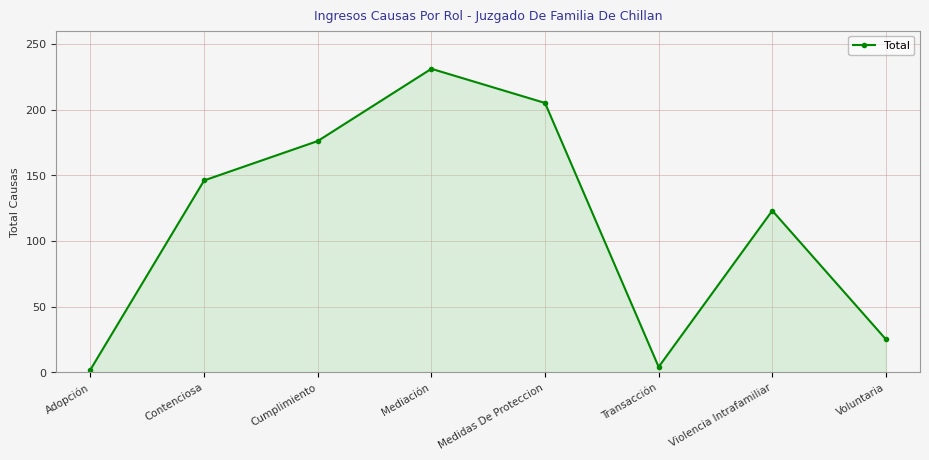

How many interior local valleys (lower than both neighbors) does the data have?

1